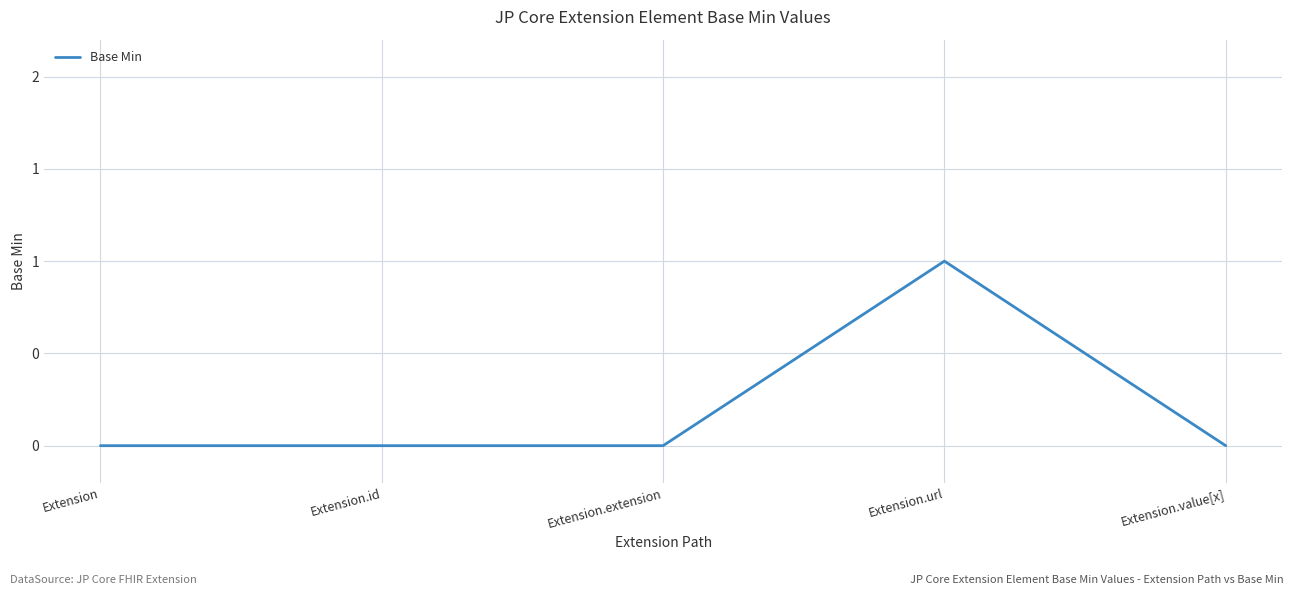

True or false: there are more than 1 points higher than both neighbors.

False